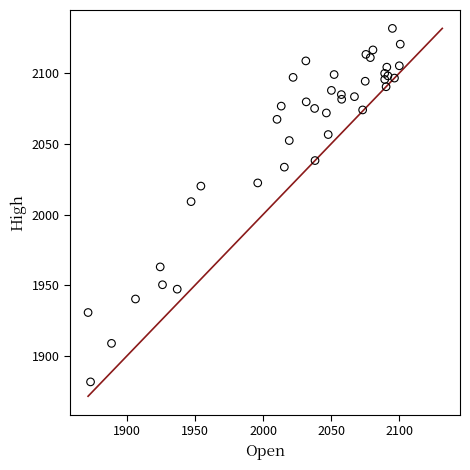

What Y value in the scatter plot is closest to 2006?

2009.1